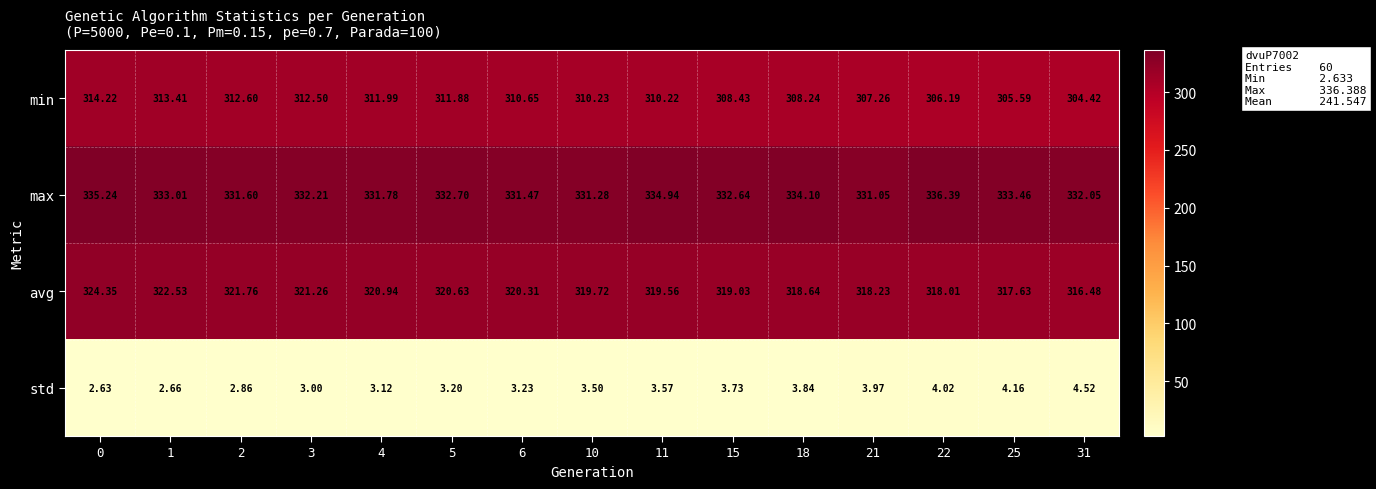

What is the total value across all series at 1?

971.6